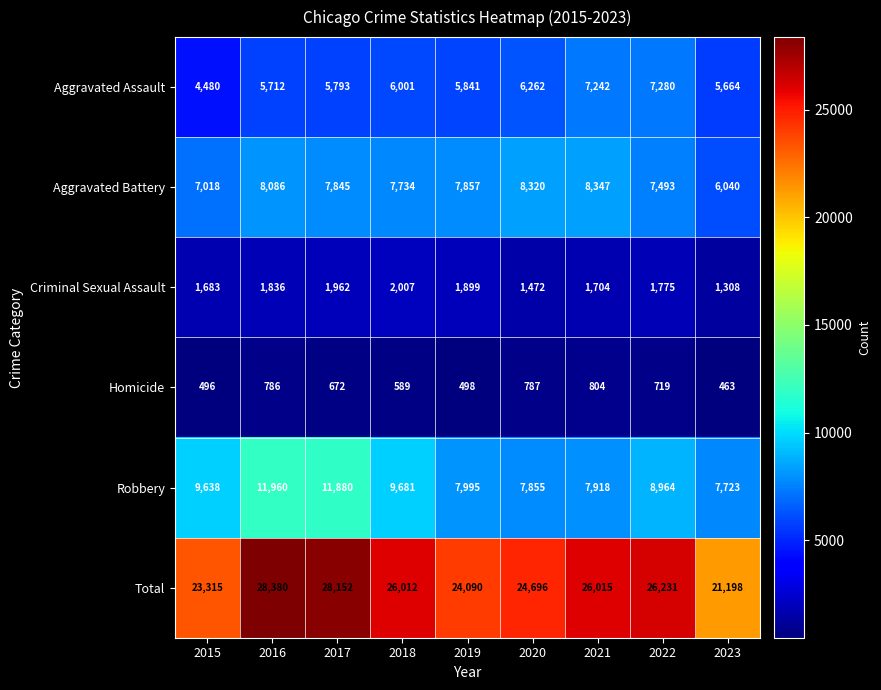

Is it true that Criminal Sexual Assault equals 2665 at 2022?

False